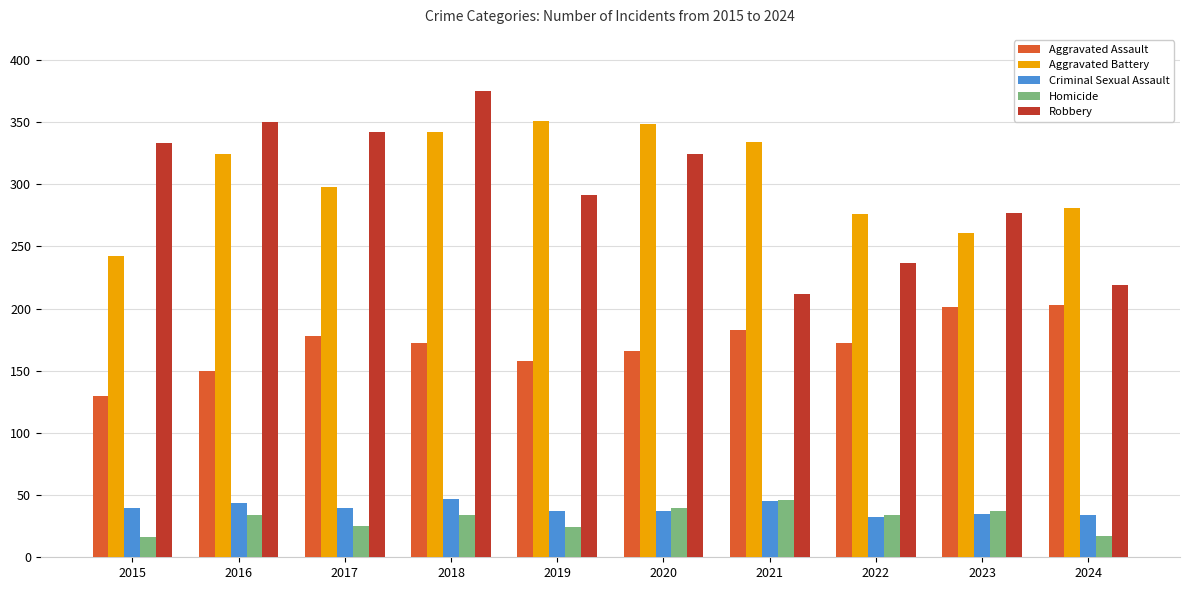

At which label is Robbery closest to 293?

2019